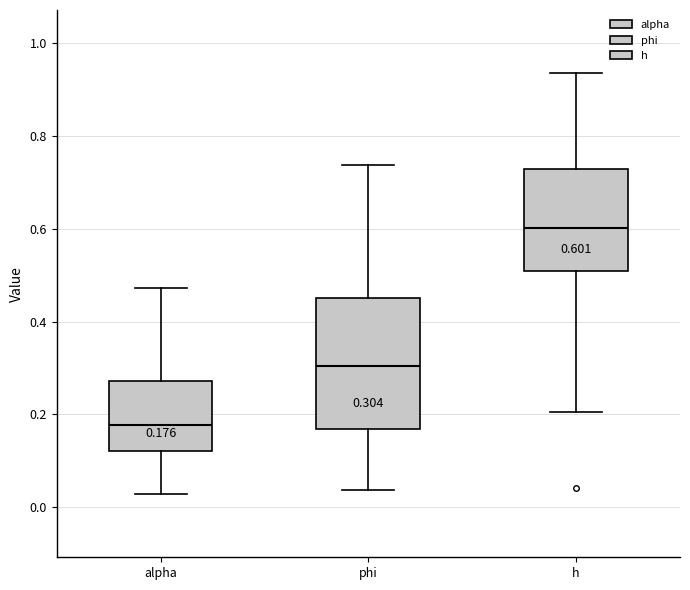

Which box has the highest median line?

h